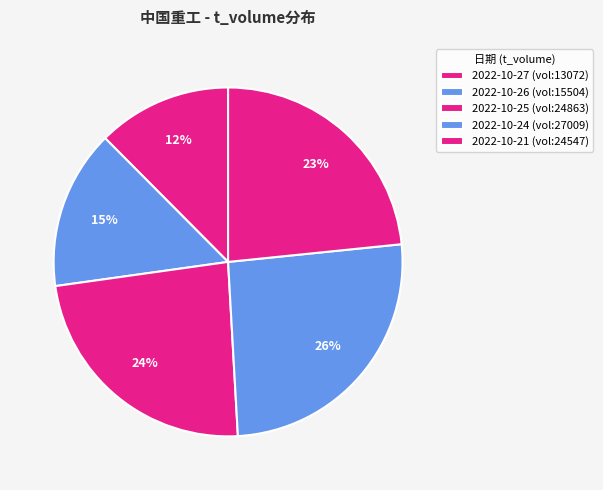

Count the number of slices in the pie.

5